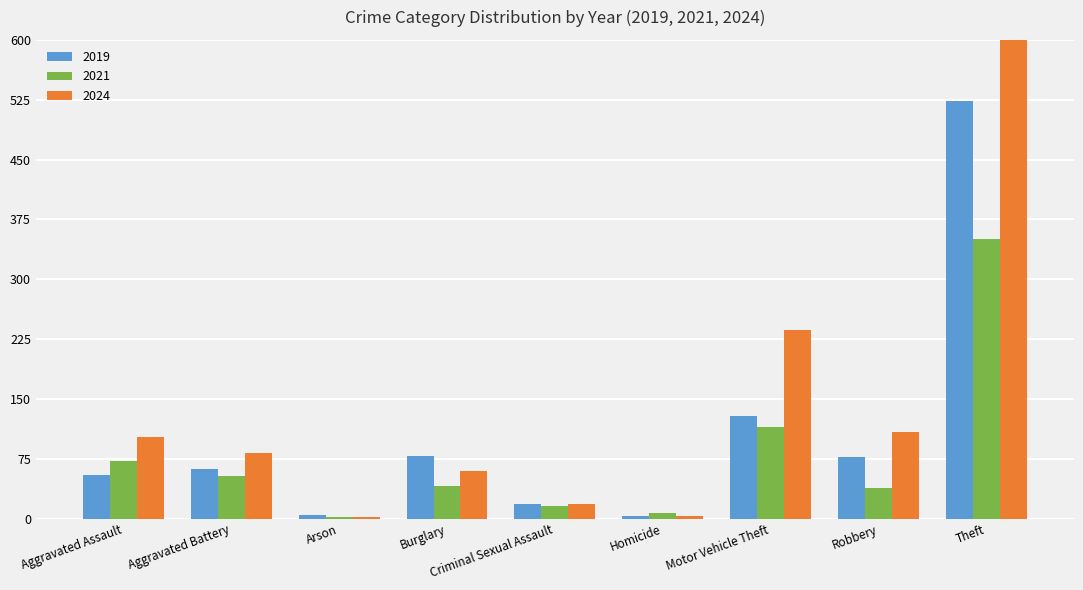

What is the minimum value shown in the chart?

1